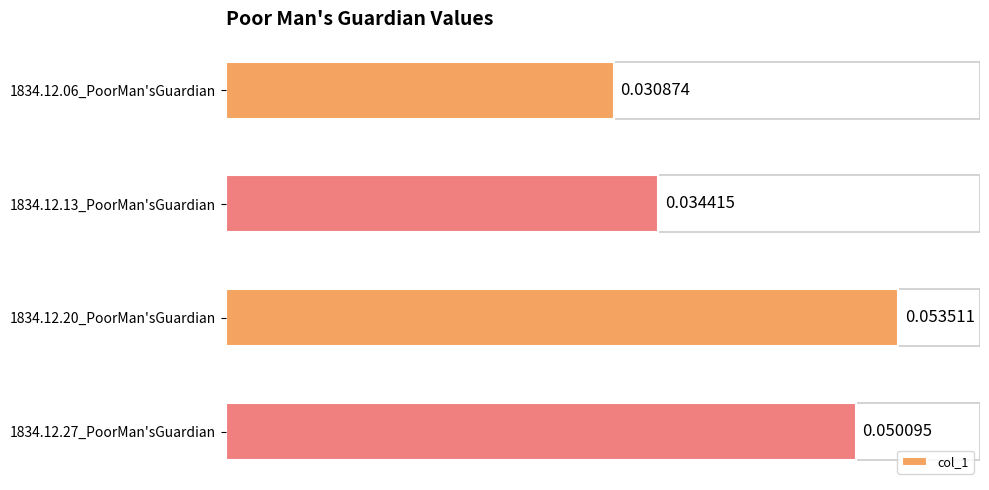

Rank the categories by value from lowest to highest.

1834.12.06_PoorMan'sGuardian, 1834.12.13_PoorMan'sGuardian, 1834.12.27_PoorMan'sGuardian, 1834.12.20_PoorMan'sGuardian